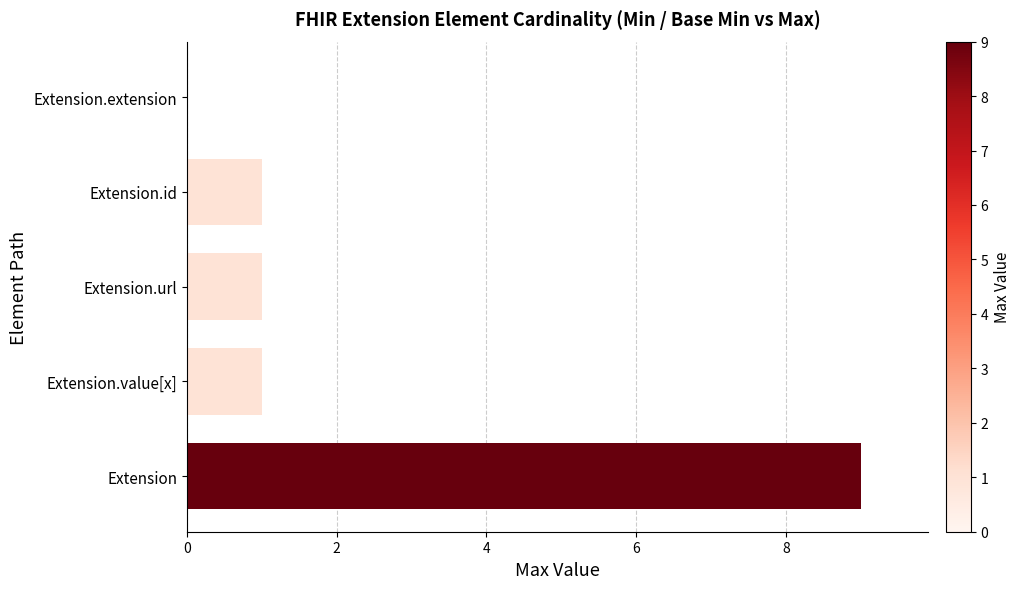

What is the sum of all values?

12